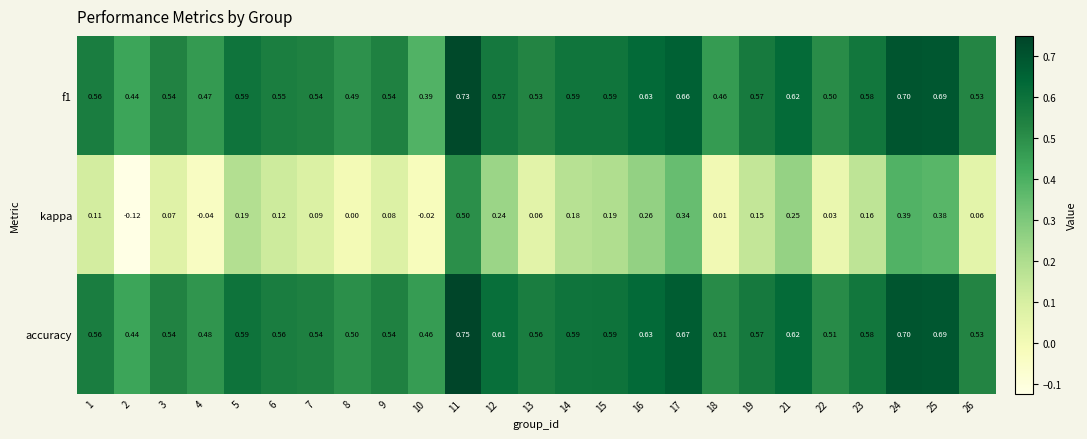

Which series has the widest spread of values?

kappa